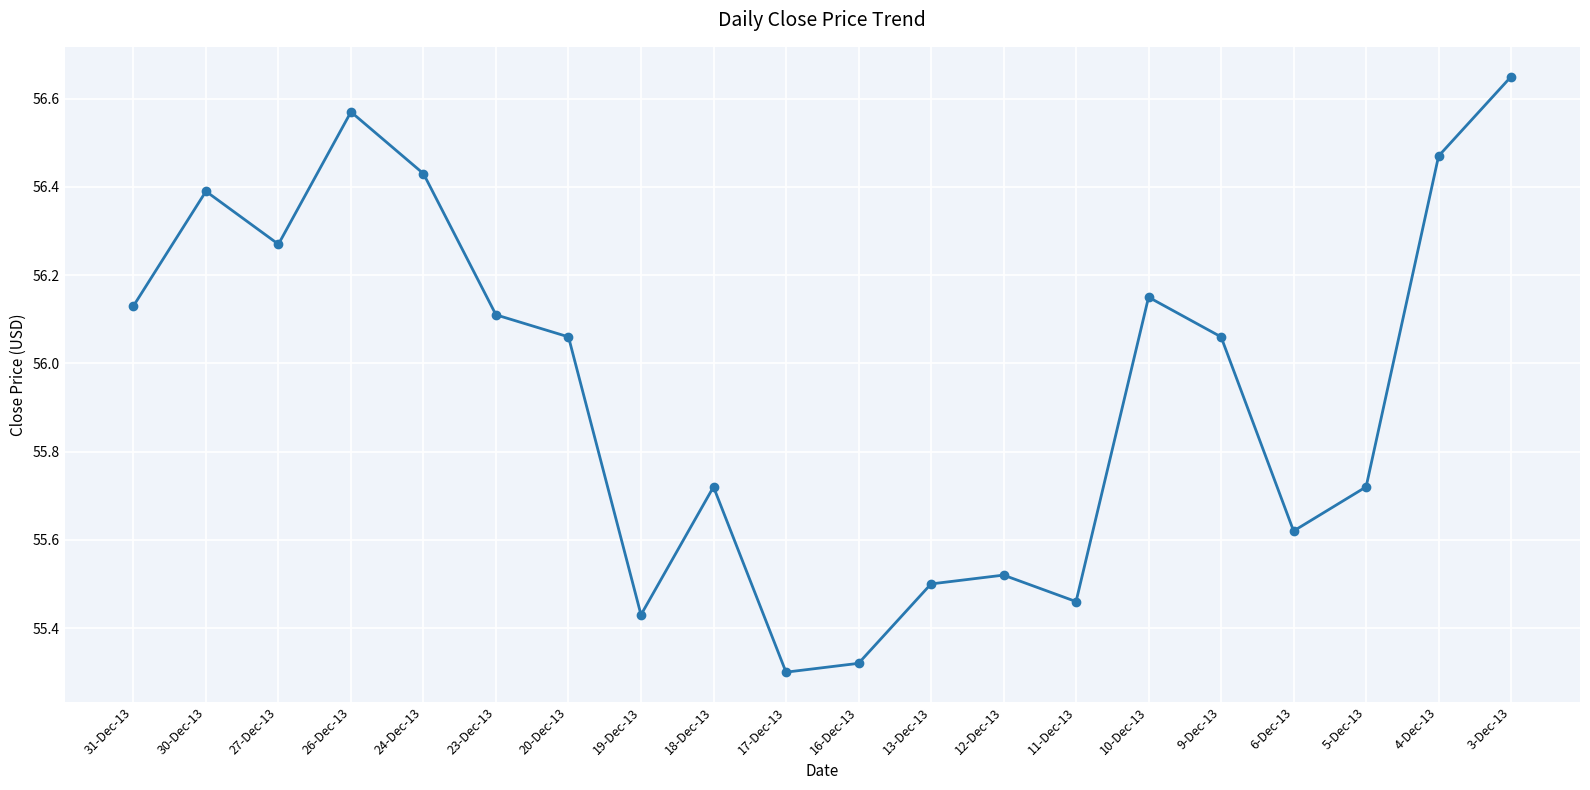

What position from the left is 11-Dec-13?

14